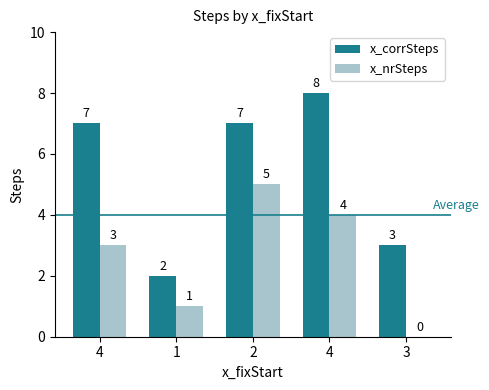

Reading left to right, extract all data points from this chart.

x_corrSteps: 4=7	1=2	2=7	4=8	3=3
x_nrSteps: 4=3	1=1	2=5	4=4	3=0